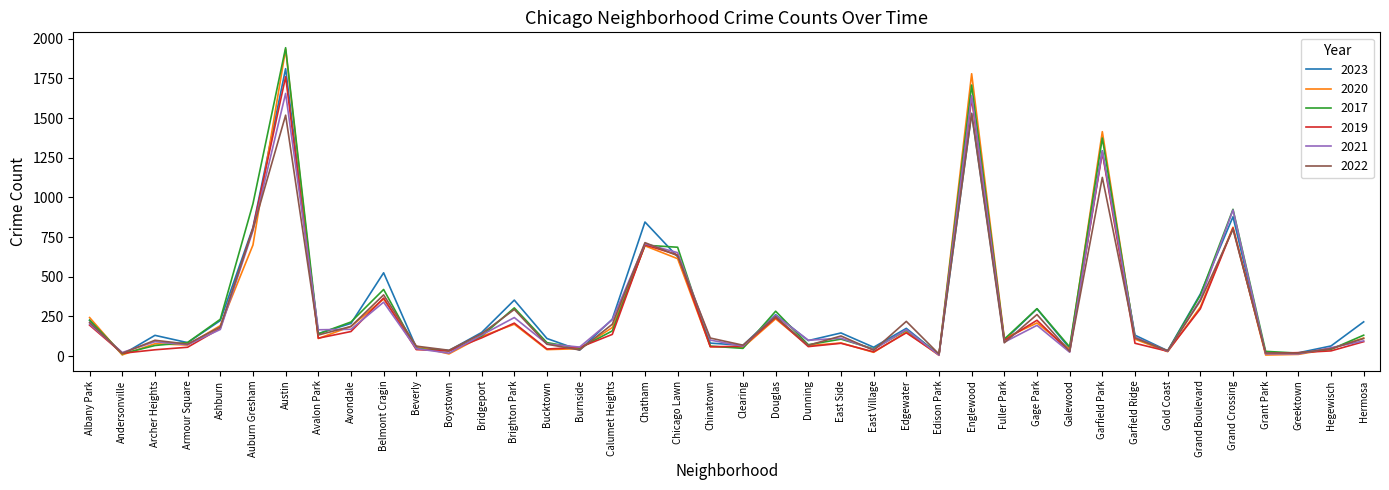

What is the maximum value for 2021?

1655